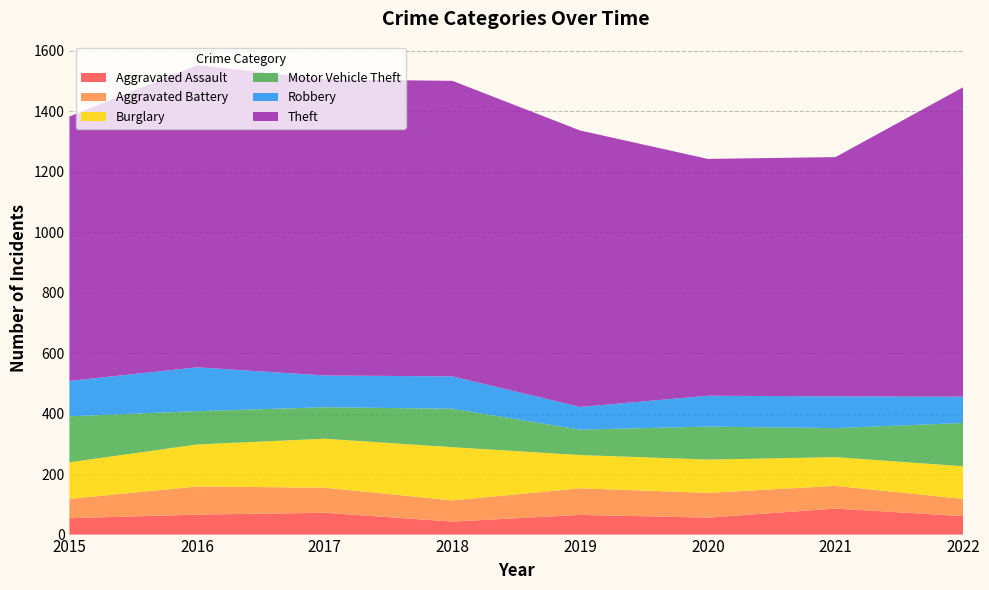

Reading right to left, list all the values displayed in this chart.

Aggravated Assault: 2022=61	2021=86	2020=56	2019=65	2018=43	2017=72	2016=66	2015=54
Aggravated Battery: 2022=57	2021=75	2020=82	2019=88	2018=70	2017=83	2016=93	2015=64
Burglary: 2022=108	2021=95	2020=110	2019=110	2018=176	2017=162	2016=139	2015=121
Motor Vehicle Theft: 2022=143	2021=96	2020=109	2019=84	2018=127	2017=104	2016=110	2015=152
Robbery: 2022=87	2021=105	2020=102	2019=75	2018=107	2017=105	2016=145	2015=117
Theft: 2022=1023	2021=791	2020=783	2019=914	2018=977	2017=979	2016=999	2015=874